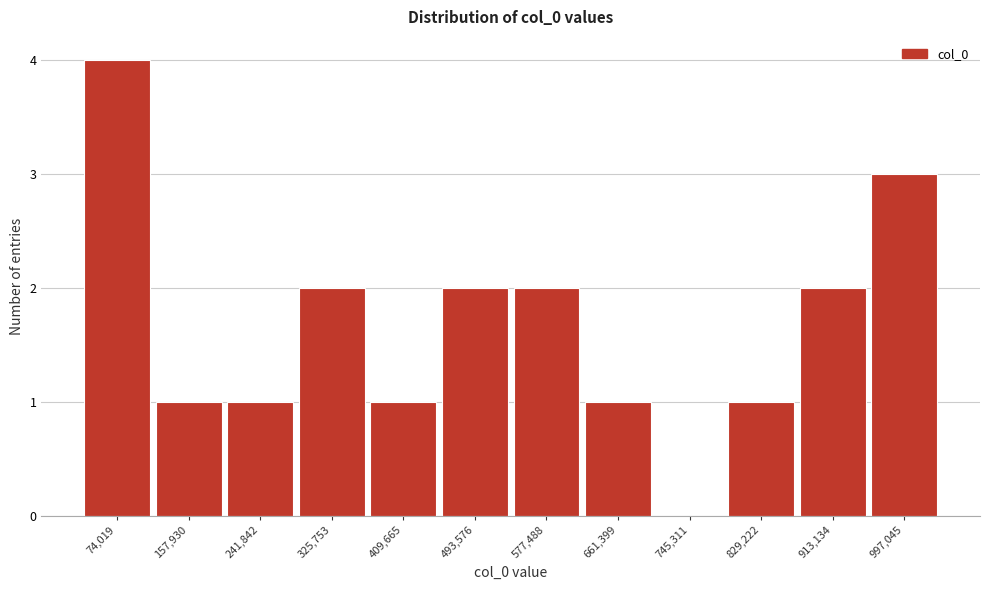

Reading right to left, transcribe all the data shown in this chart.

997,045=3	913,134=2	829,222=1	745,311=0	661,399=1	577,488=2	493,576=2	409,665=1	325,753=2	241,842=1	157,930=1	74,019=4